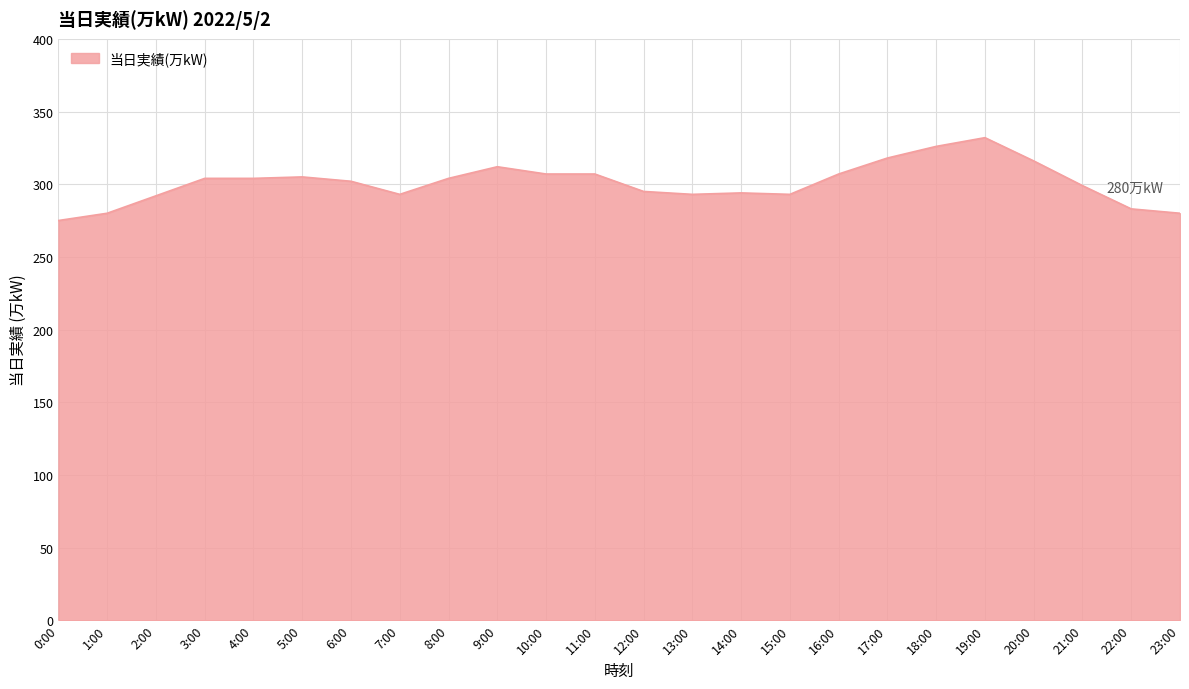

What is the smallest value displayed?

275